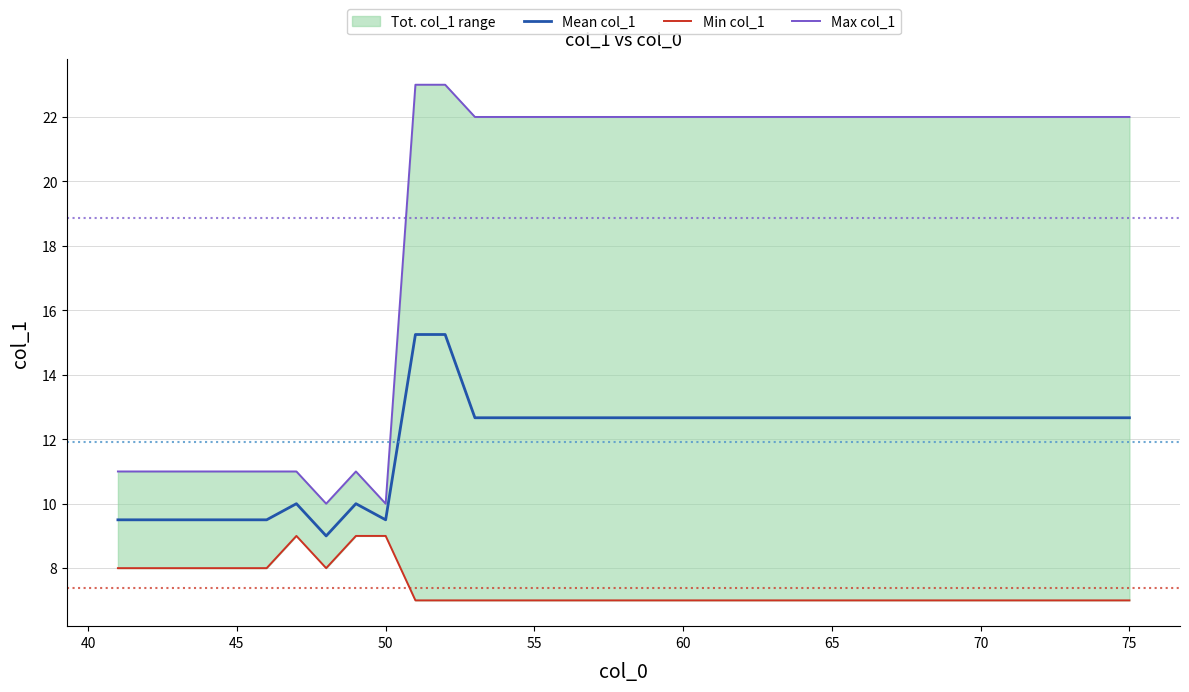

How many lines are shown in the chart?

3